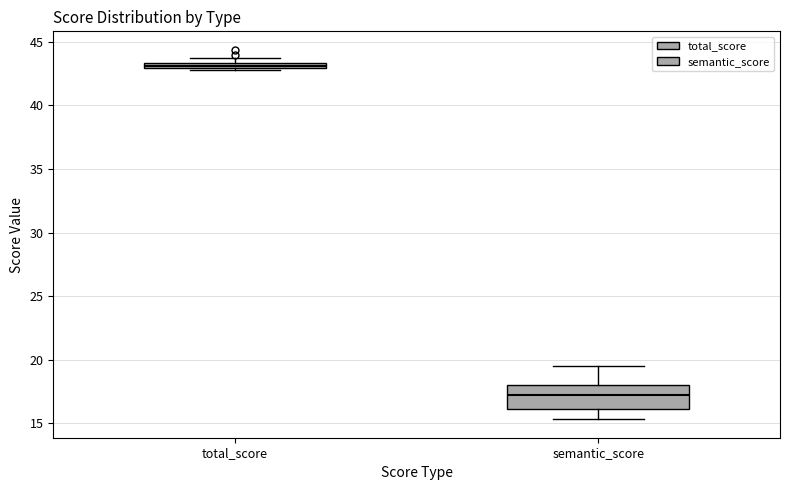

Comparing the boxes themselves (not the whiskers), which one is the tallest?

semantic_score